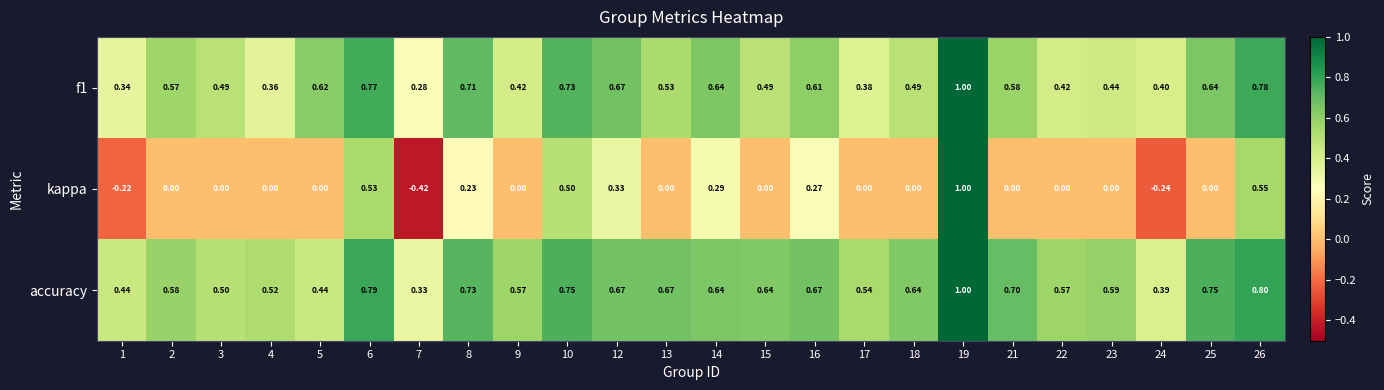

How many values in the kappa series are below 0?

3